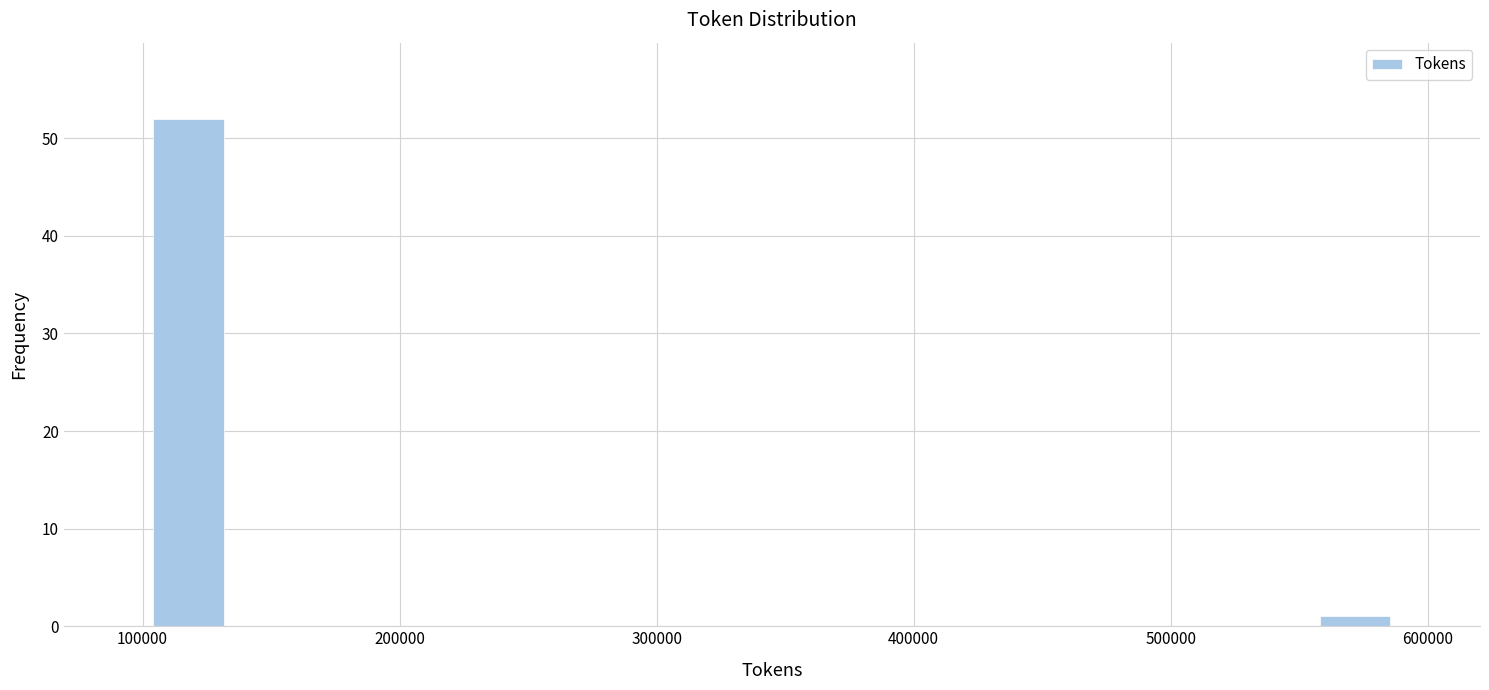

Around what value on the x-axis is the tallest bar? Give the approximate position of its centre, as read against the axis.

120000